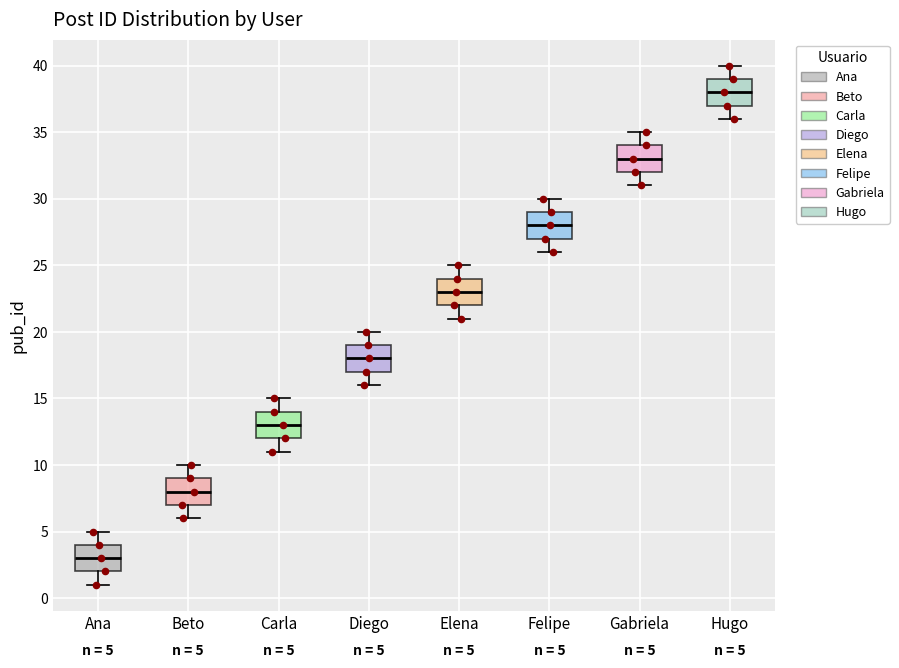

Which box's median line is the lowest?

Ana